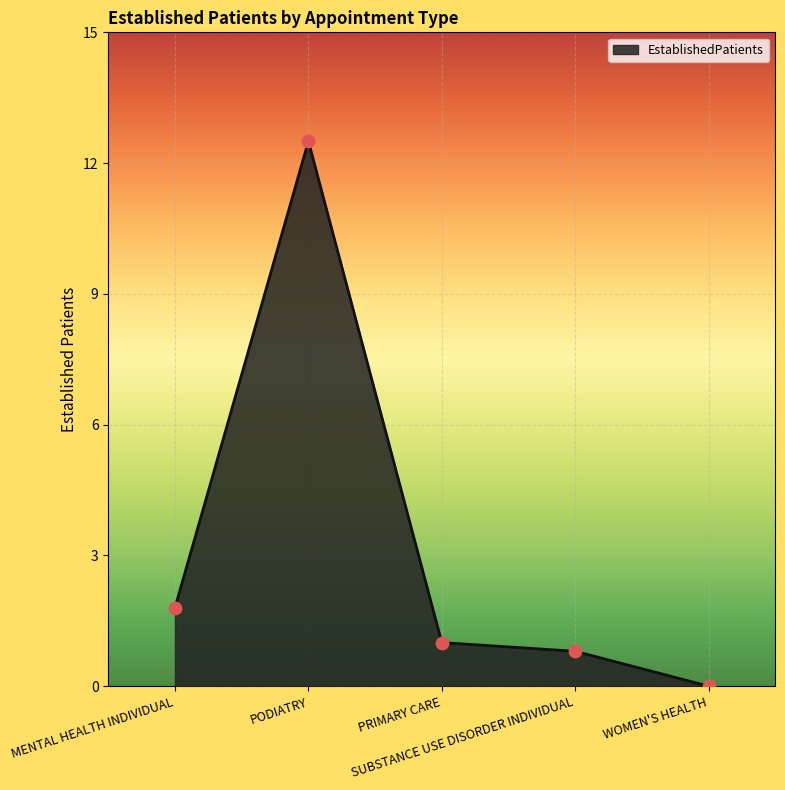

Which has a higher value, SUBSTANCE USE DISORDER INDIVIDUAL or MENTAL HEALTH INDIVIDUAL?

MENTAL HEALTH INDIVIDUAL